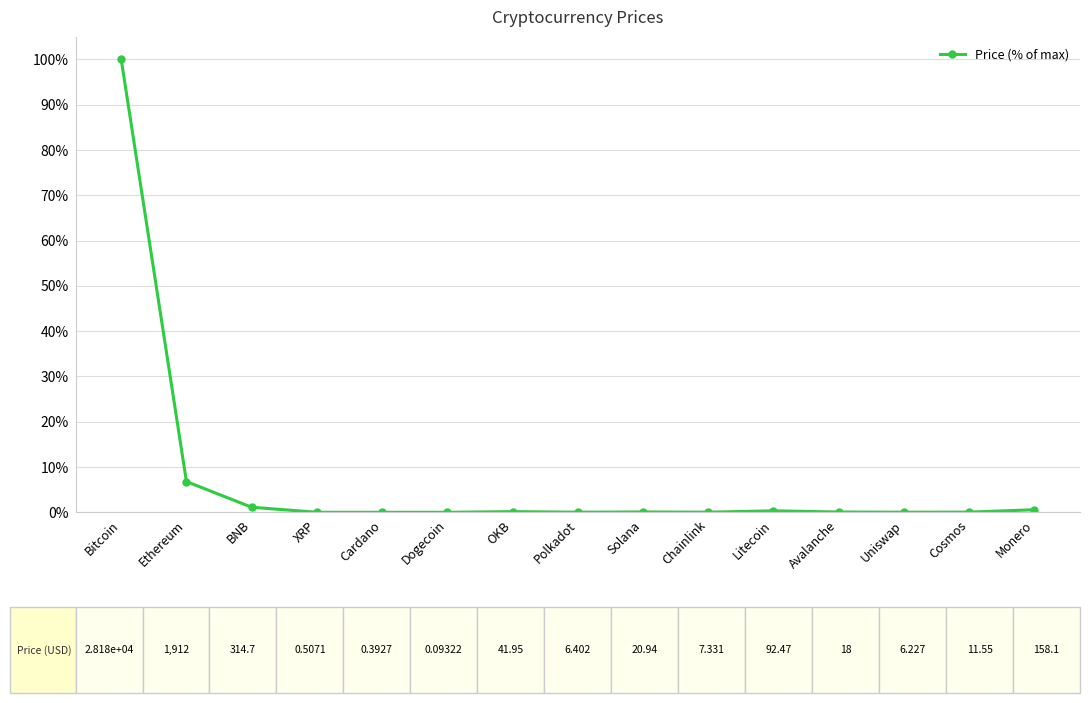

True or false: there are more than 0 points higher than both neighbors.

True